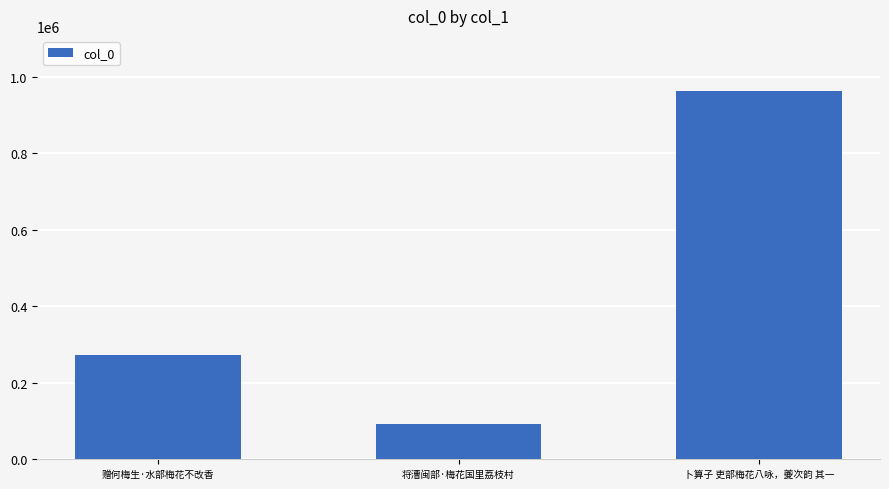

Between 卜算子 吏部梅花八咏，夔次韵 其一 and 赠何梅生·水部梅花不改香, which is larger?

卜算子 吏部梅花八咏，夔次韵 其一